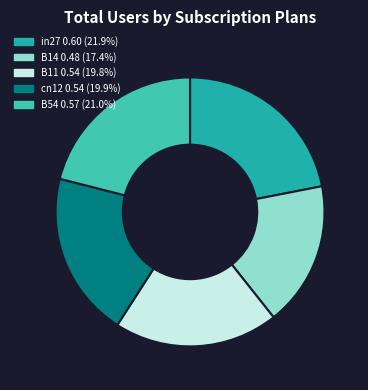

How many slices are in this pie chart?

5